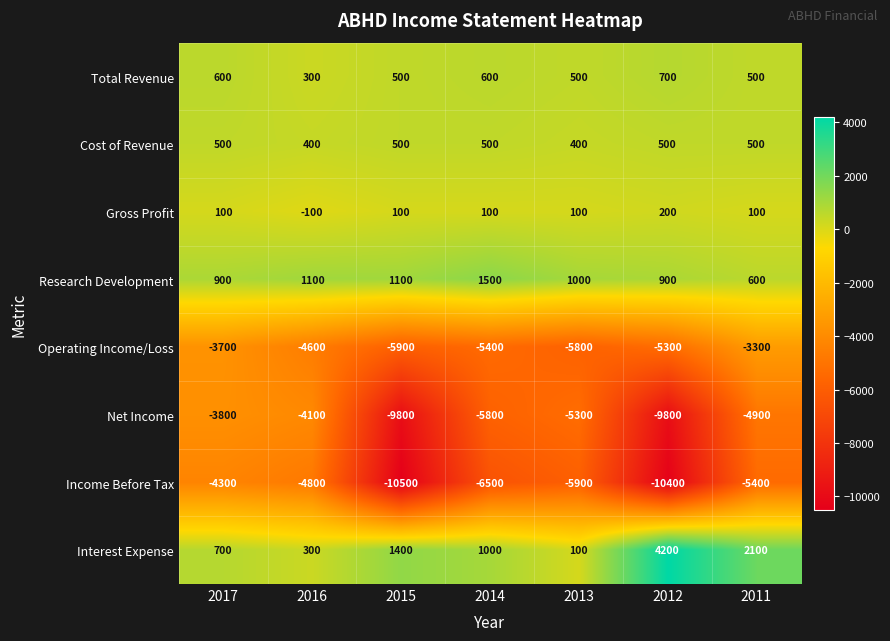

Count the number of data series in this chart.

8